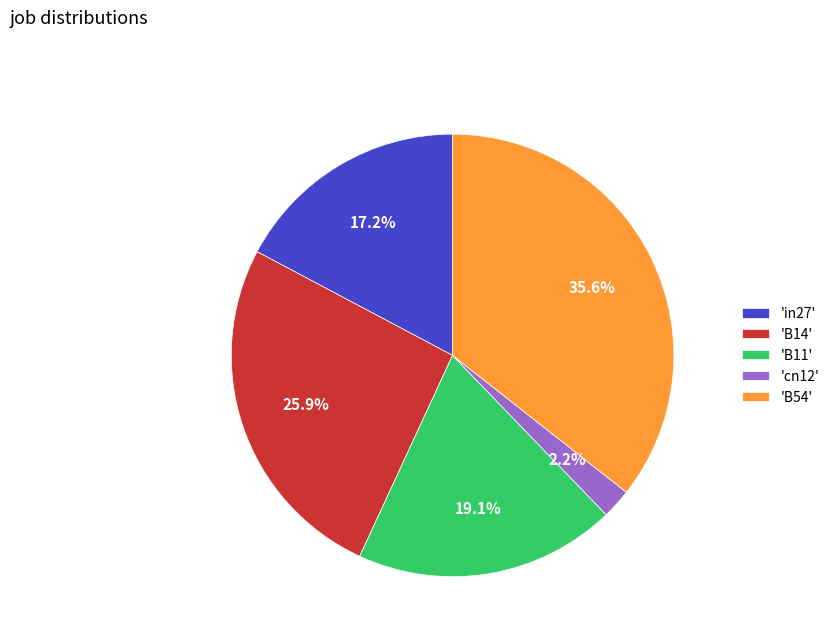

Which slice is the smallest?

'cn12'